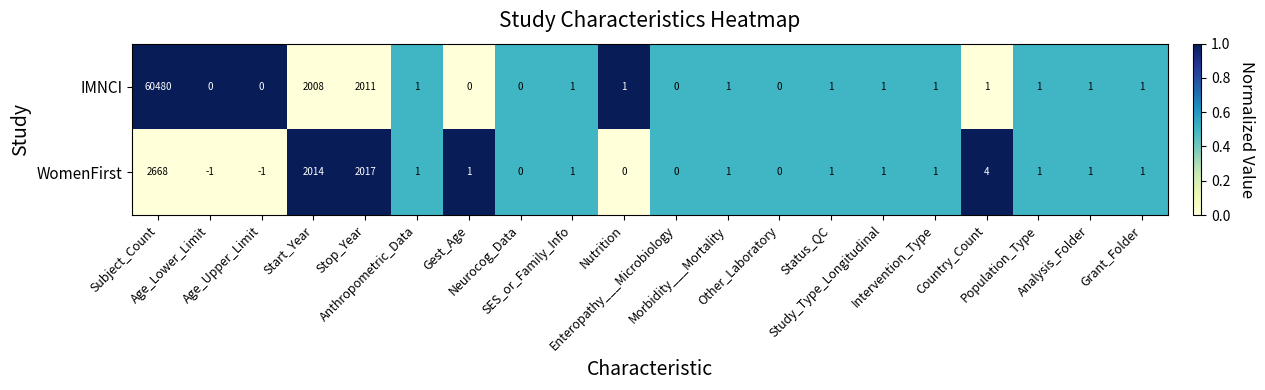

What is the difference between the second highest and minimum values in the IMNCI series?

2011